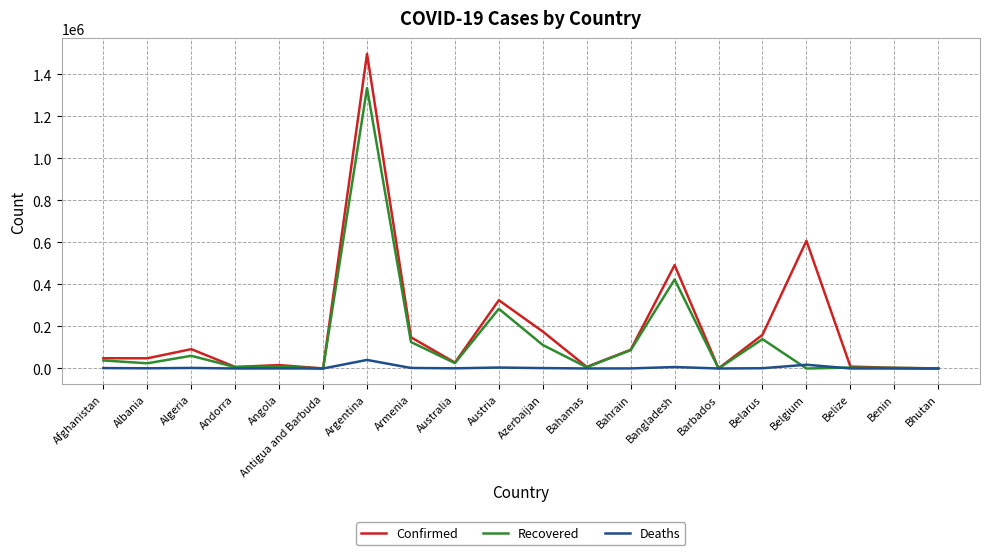

True or false: Confirmed has a value of 89143 at Bahrain.

True